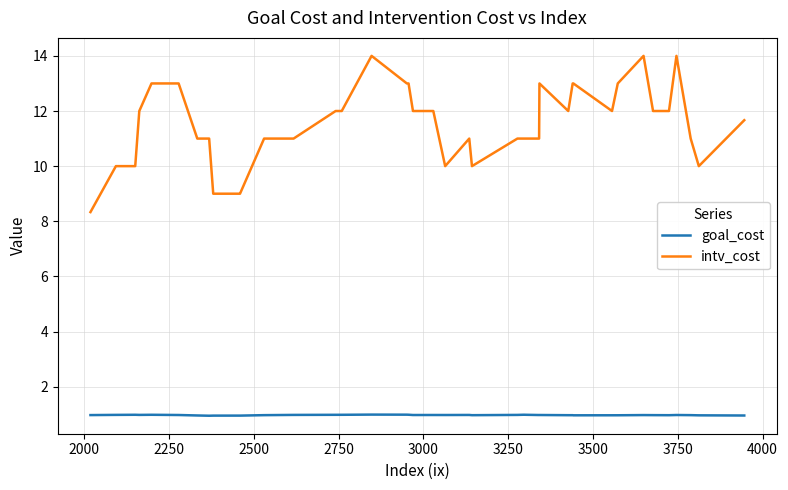

Which series has the widest spread of values?

intv_cost